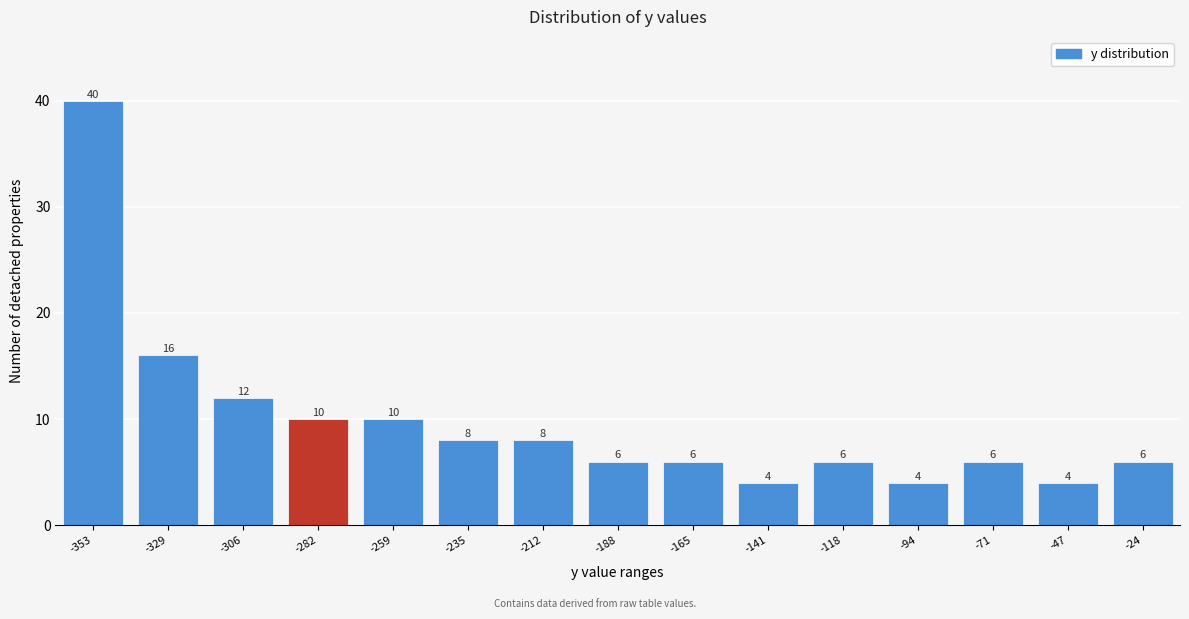

Reading left to right, list all the values displayed in this chart.

40	16	12	10	10	8	8	6	6	4	6	4	6	4	6